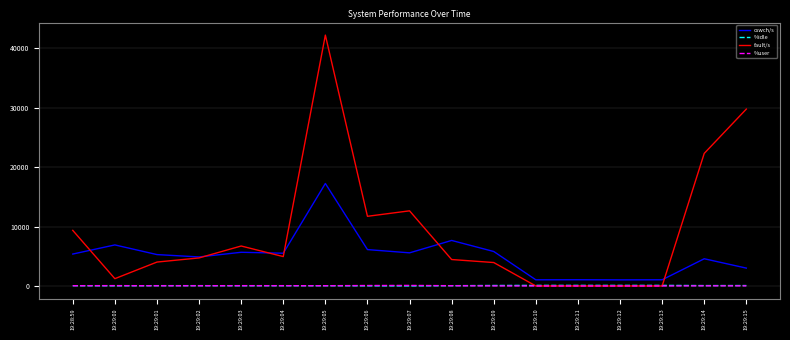

Which series has the largest total across all categories?

fault/s